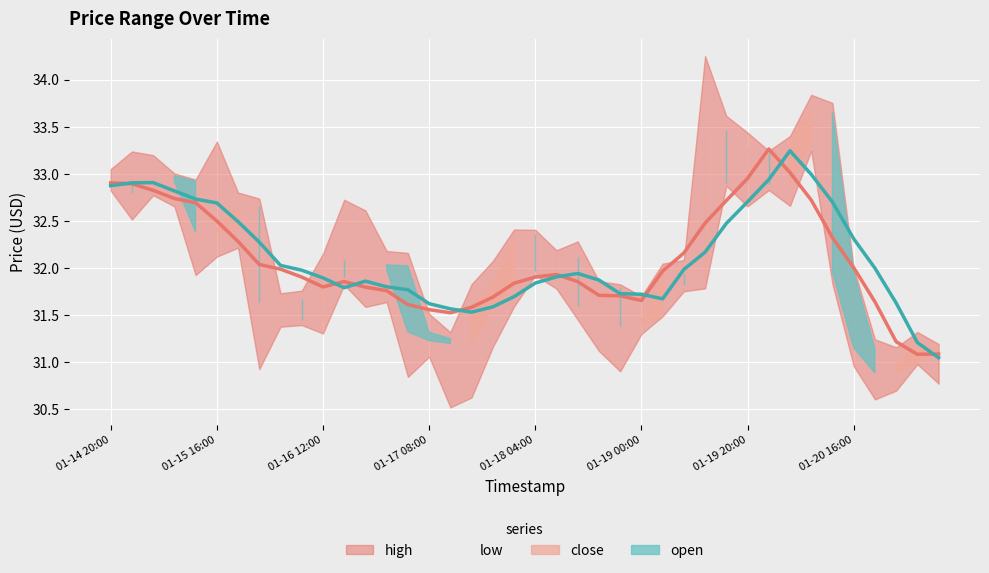

Where is the first local minimum for high?

2019-01-15 12:00